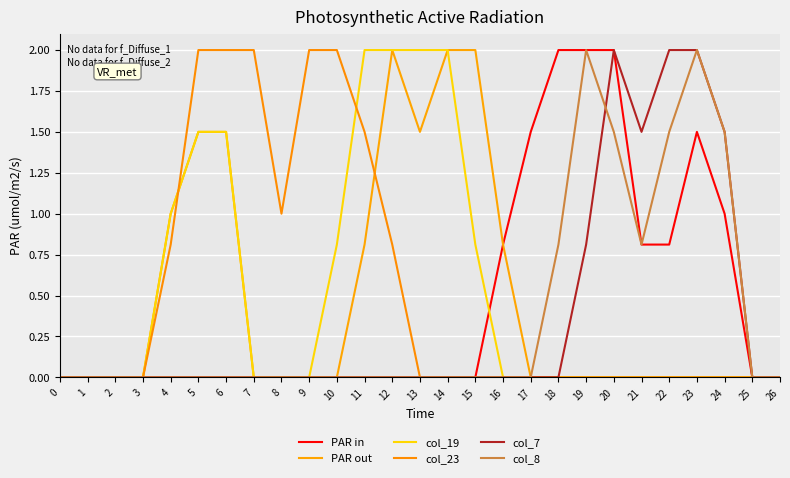

What is the difference between the maximum and minimum values in the PAR in series?

2.0